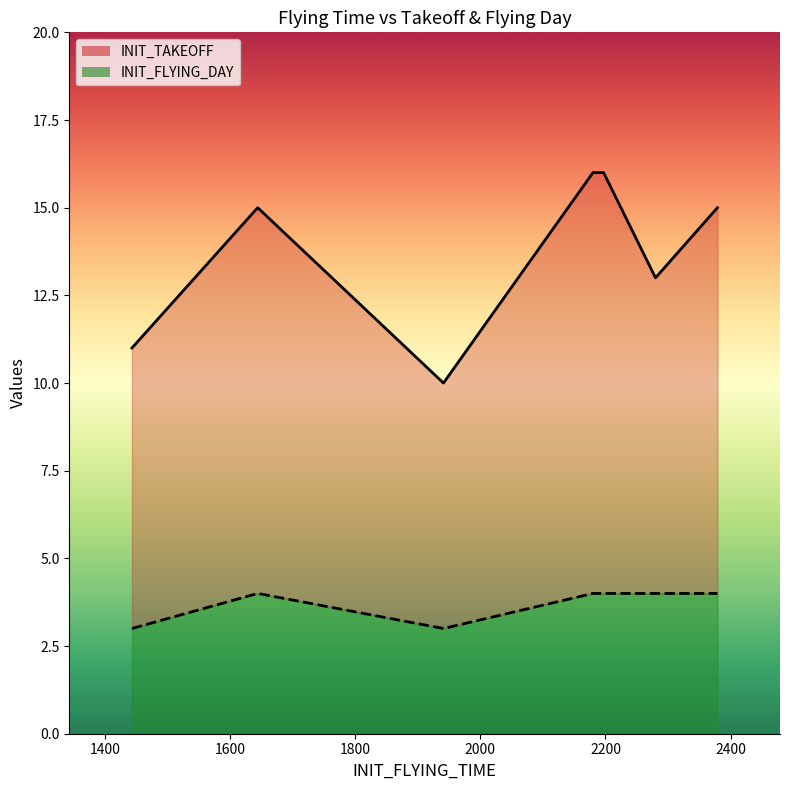

What is the maximum value shown in the chart?

16